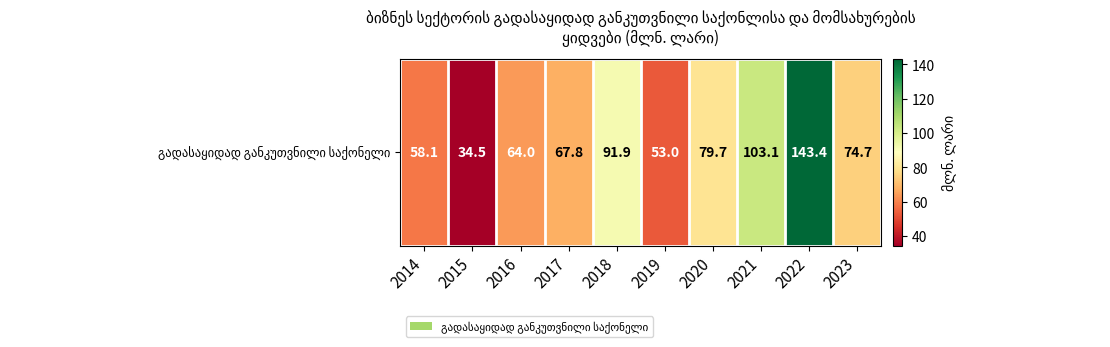

What is the difference between the maximum and minimum values?

108.9